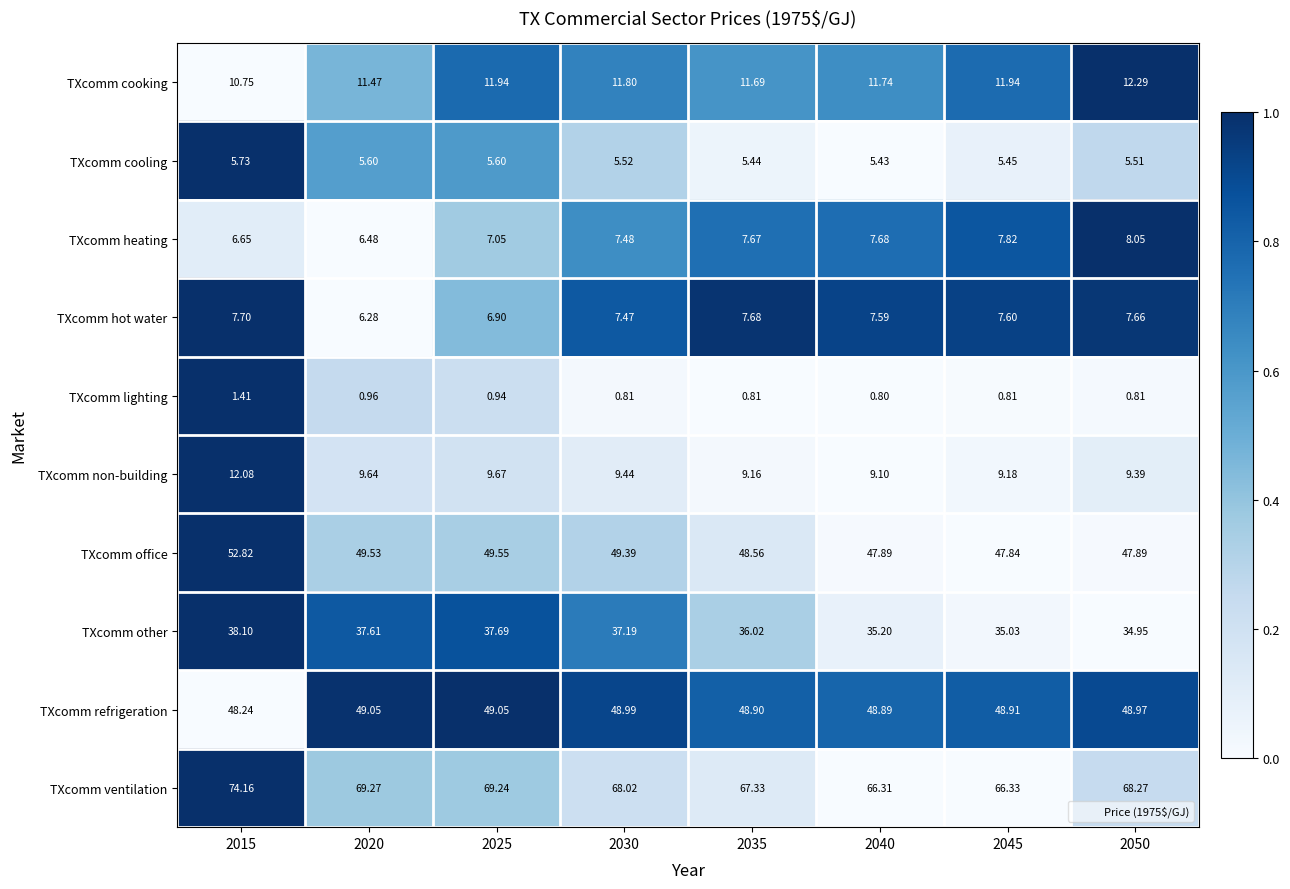

Rank the series by their maximum value, from highest to lowest.

TXcomm ventilation, TXcomm office, TXcomm refrigeration, TXcomm other, TXcomm cooking, TXcomm non-building, TXcomm heating, TXcomm hot water, TXcomm cooling, TXcomm lighting